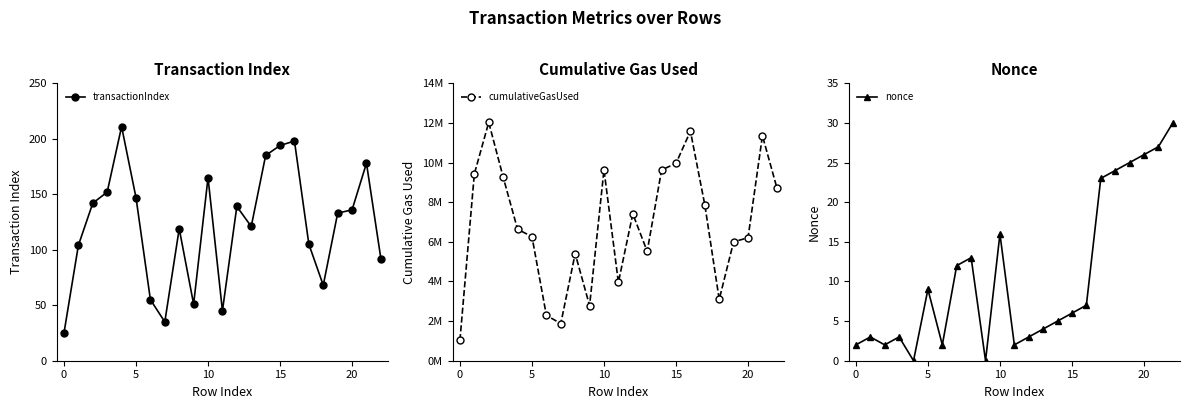

What is the sum of the nonce values at 17 and 22?

53